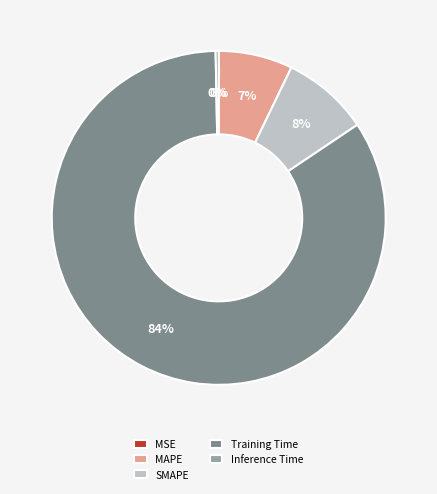

Combined, do Inference Time and MAPE account for over 50%?

No